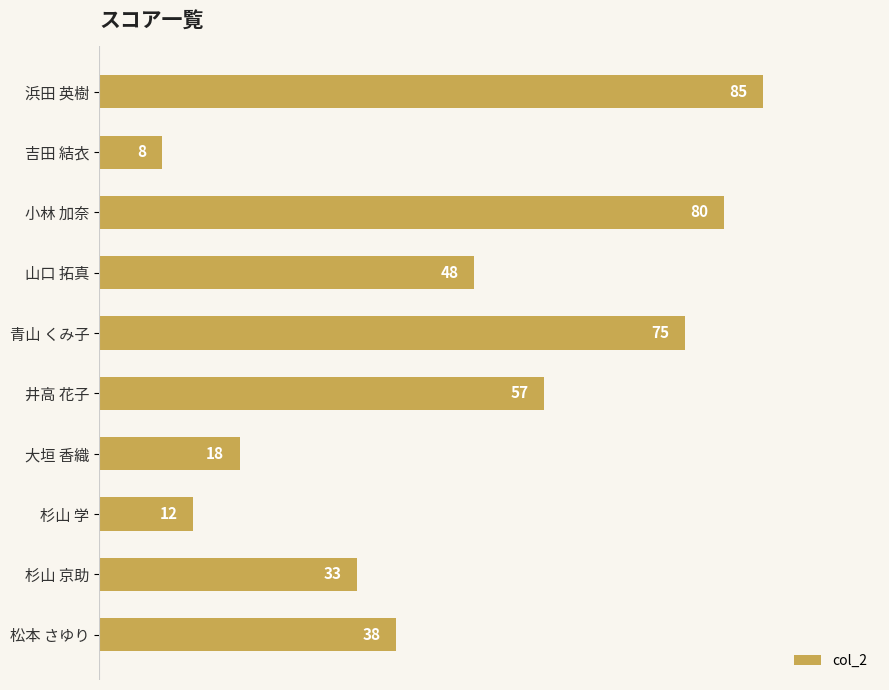

What is the label of the 9th bar from the top?

杉山 京助